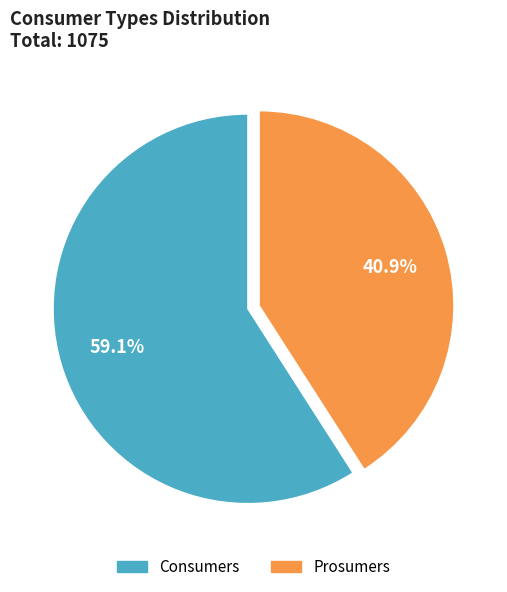

Which category accounts for the majority?

Consumers